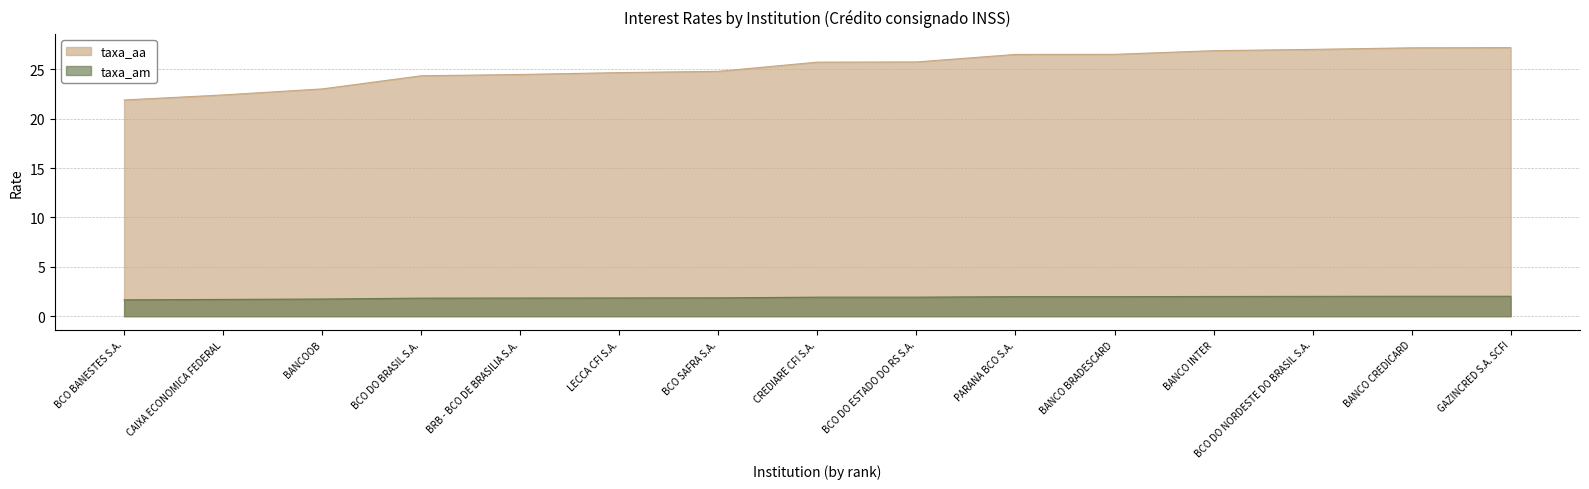

True or false: taxa_am and taxa_aa cross at least once.

False